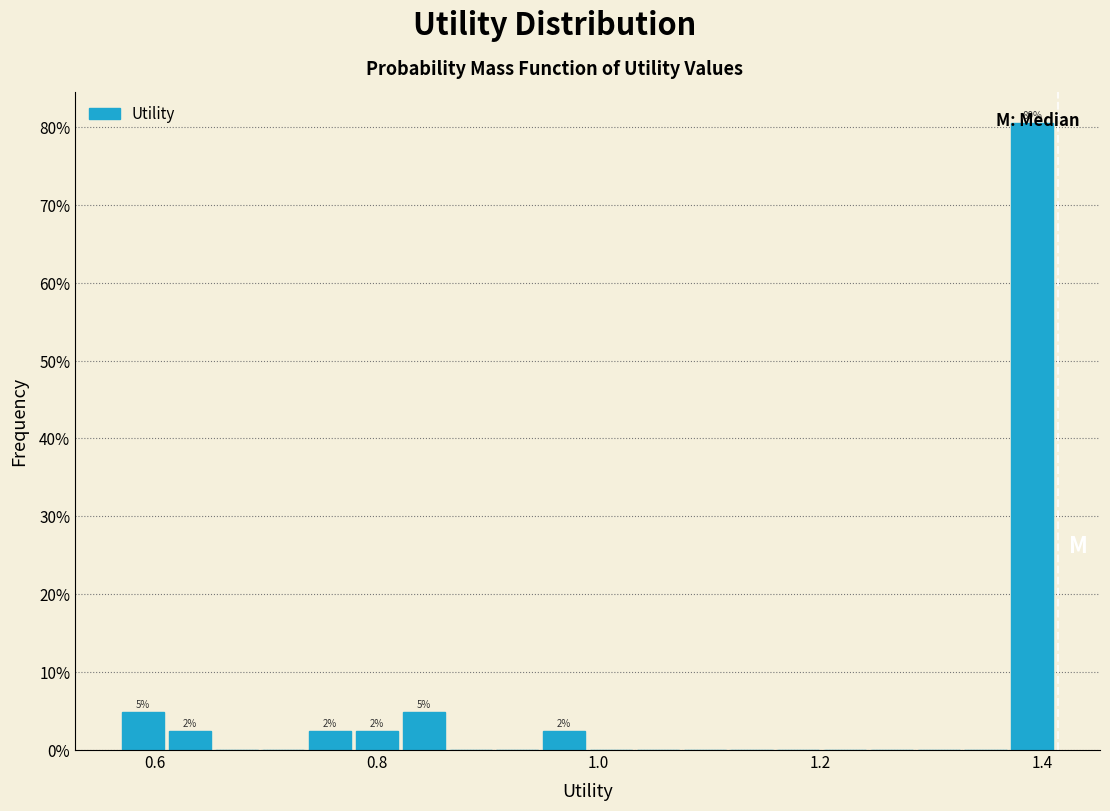

Around what value on the x-axis is the tallest bar? Give the approximate position of its centre, as read against the axis.

1.40